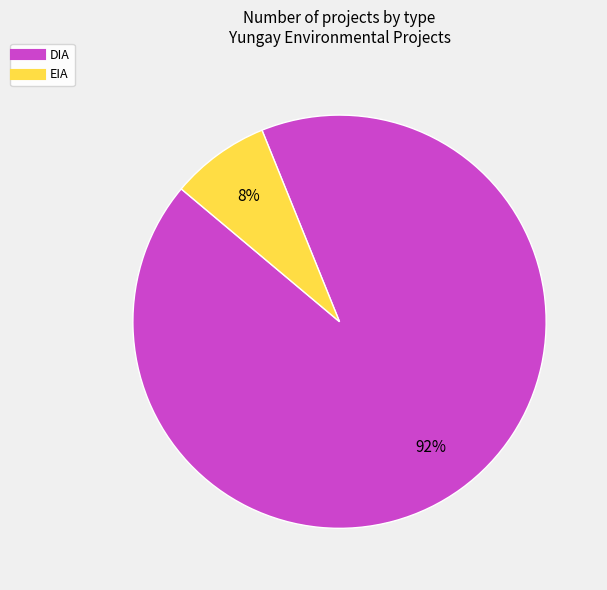

Do EIA and DIA together represent more than half of the pie?

Yes